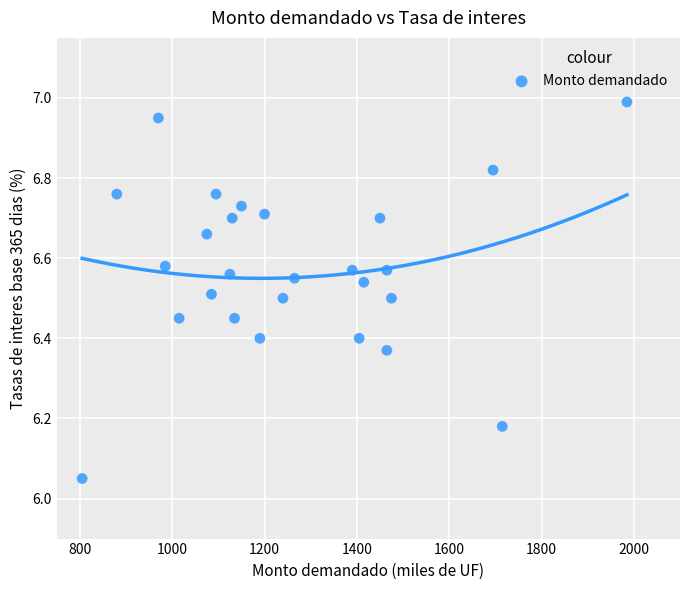

What is the range of Y values (max minus min)?

0.9